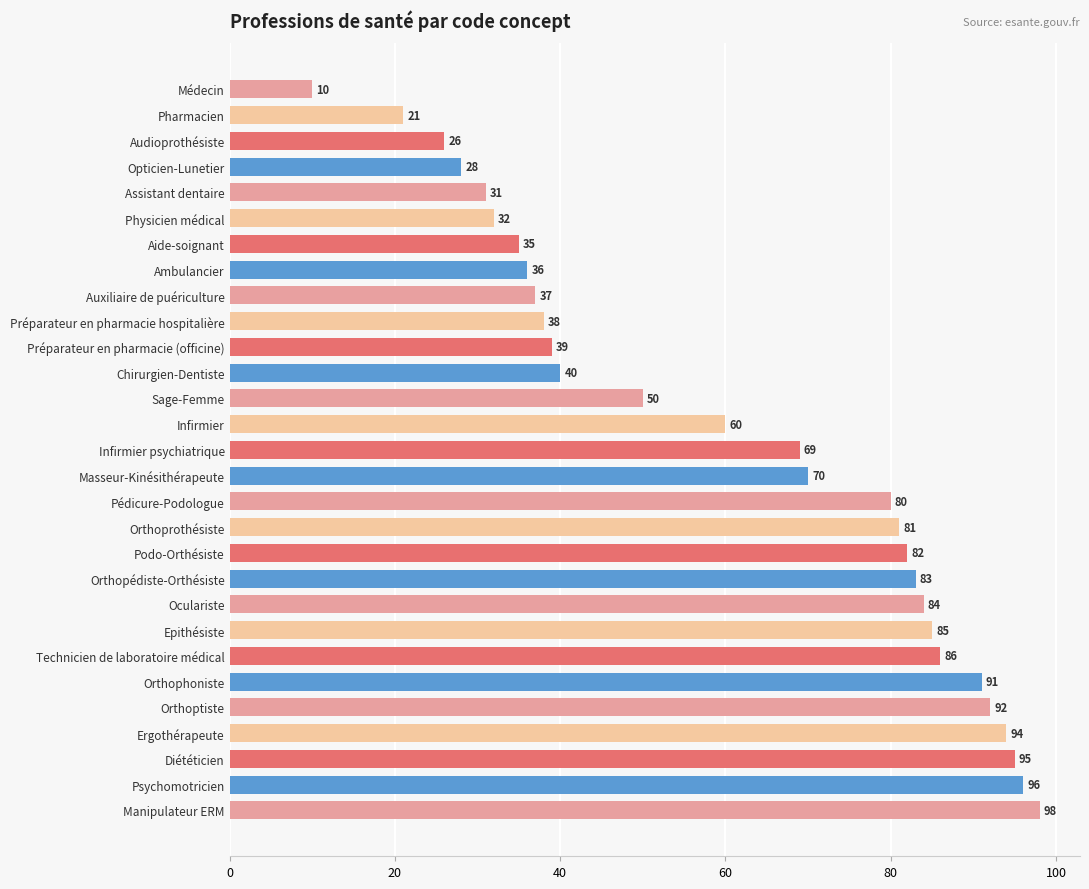

What is the smallest value displayed?

10